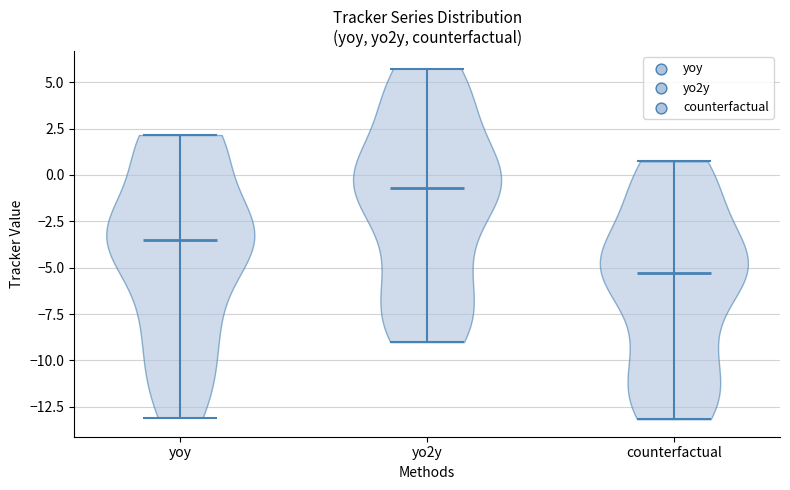

Reading left to right, read every violin against the y-axis: where its median line is, and the lowest and highest points it reaches. The values are not printed on the chart, so give them approximately, as read against the axis.

yoy: median line -3.5, lowest point -13.0, highest point 2.0
yo2y: median line -0.5, lowest point -9.0, highest point 5.5
counterfactual: median line -5.5, lowest point -13.0, highest point 0.5